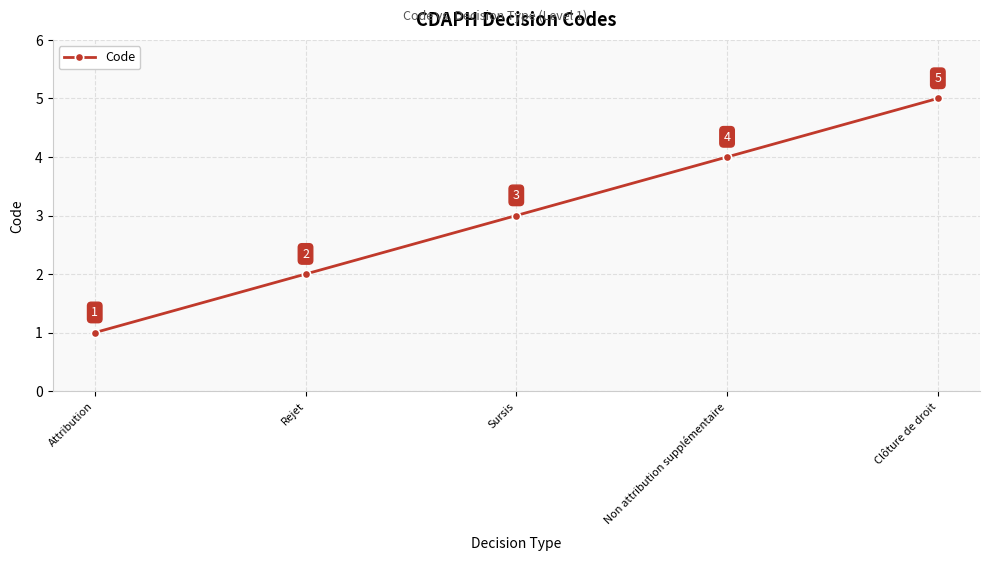

What is the difference between the maximum and second lowest values?

3